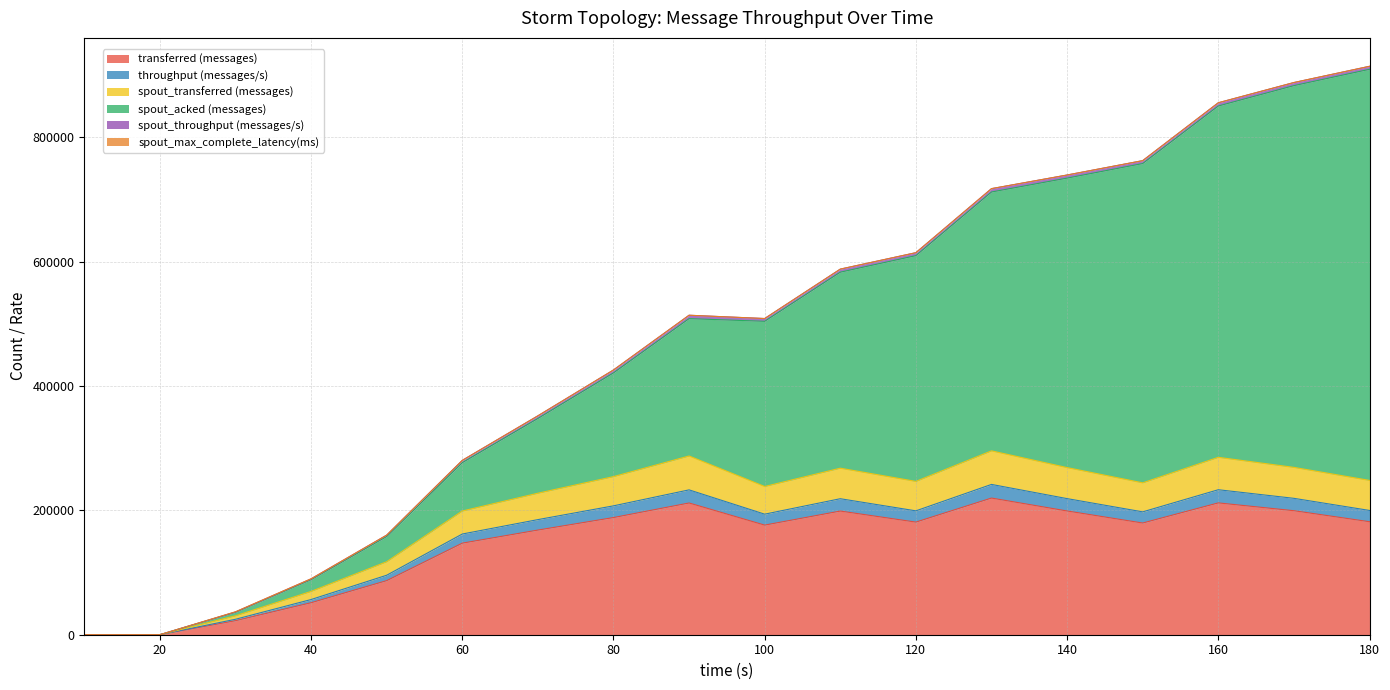

True or false: spout_transferred (messages) and throughput (messages/s) intersect in this chart.

False